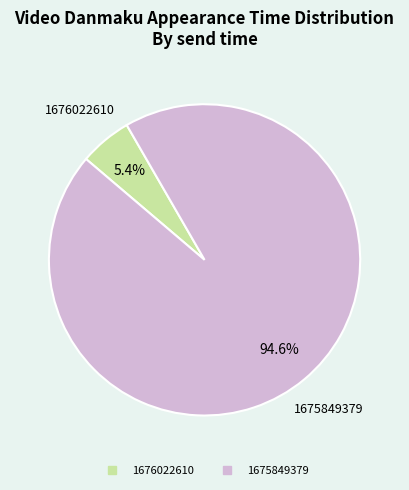

What is the largest slice in the pie chart?

1675849379